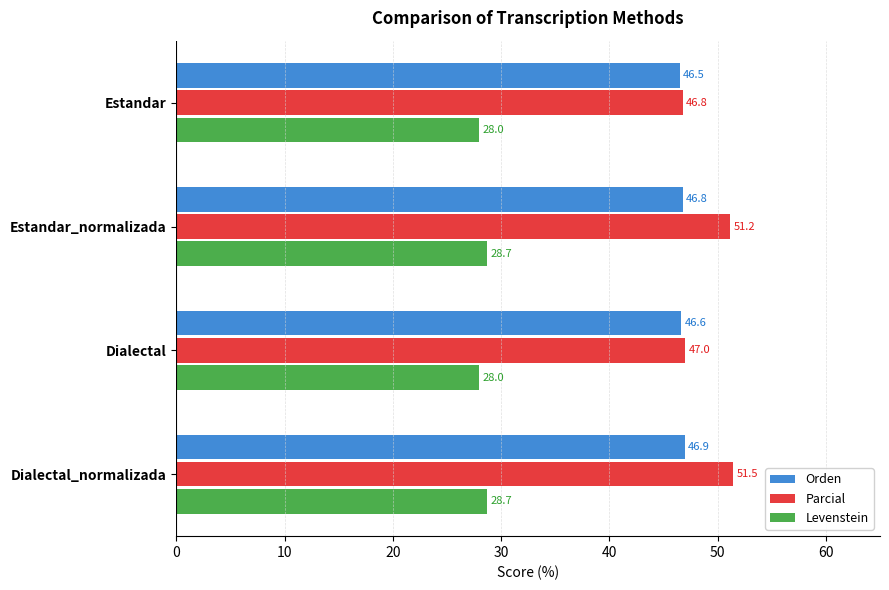

What is the minimum value for Levenstein?

28.0